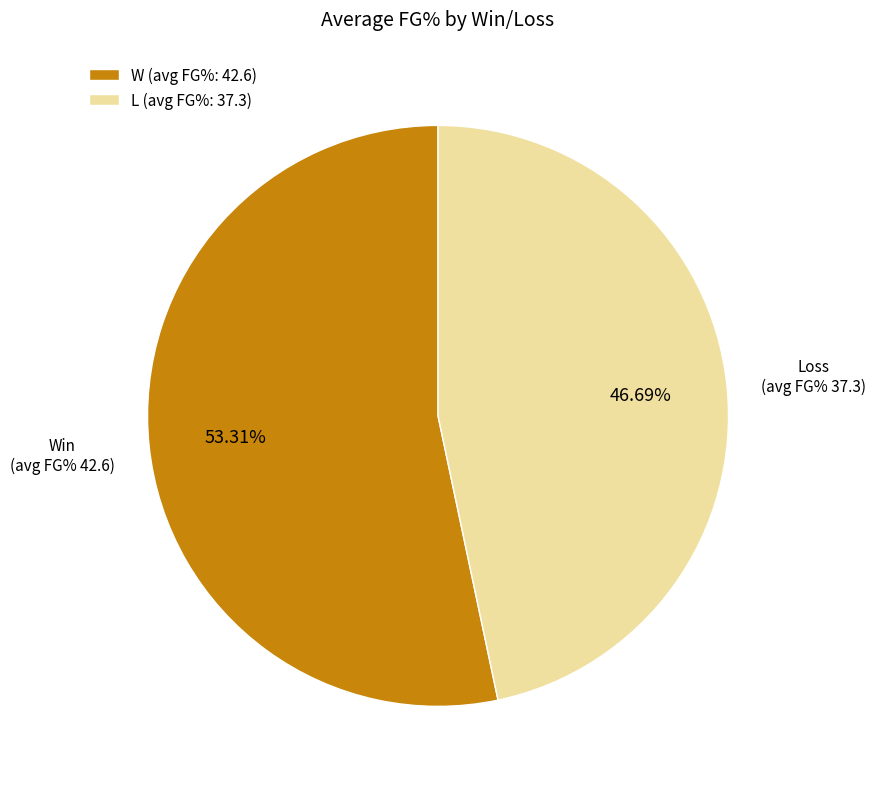

Rank the categories by value from highest to lowest.

W, L